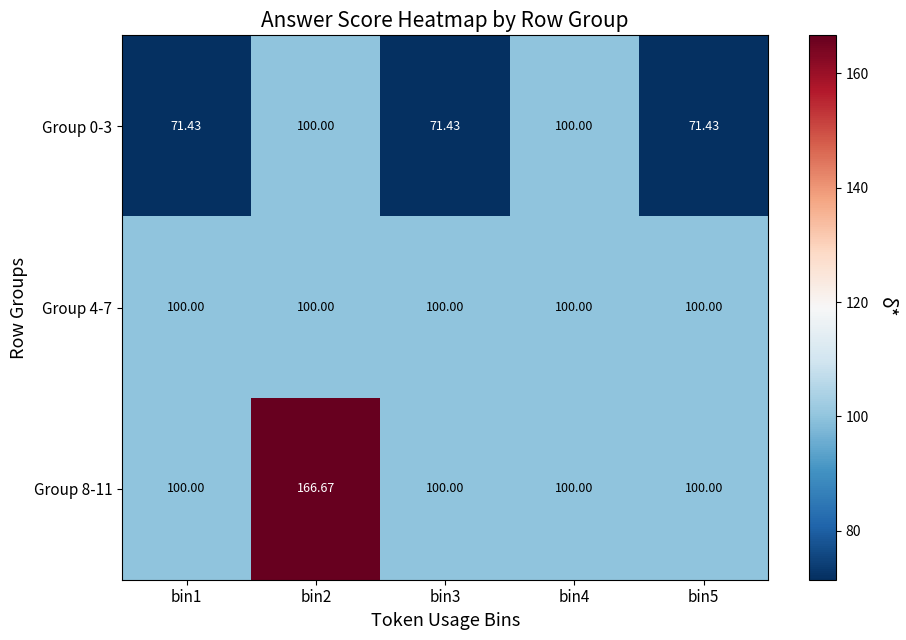

At which category is the sum across all series the highest?

bin2